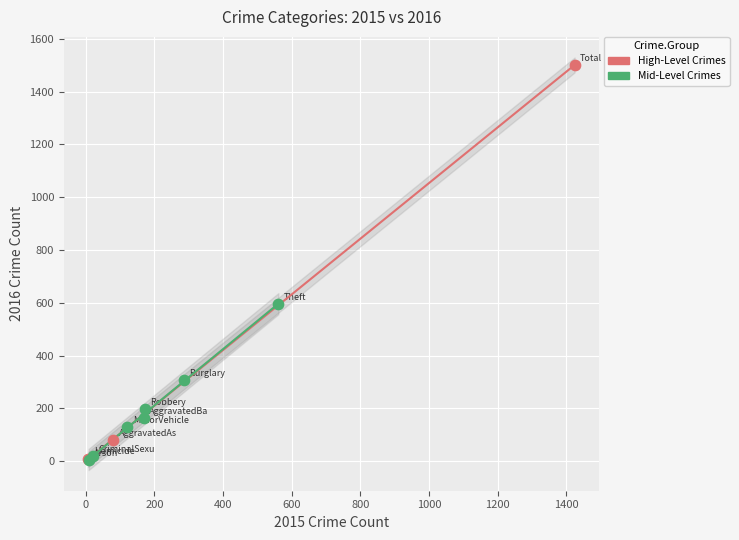

What are all the series names shown in the legend?

High-Level Crimes, Mid-Level Crimes